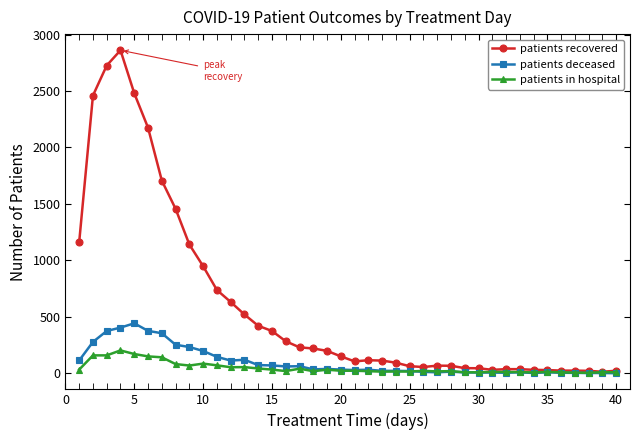

What is the highest value of the patients in hospital series?

203